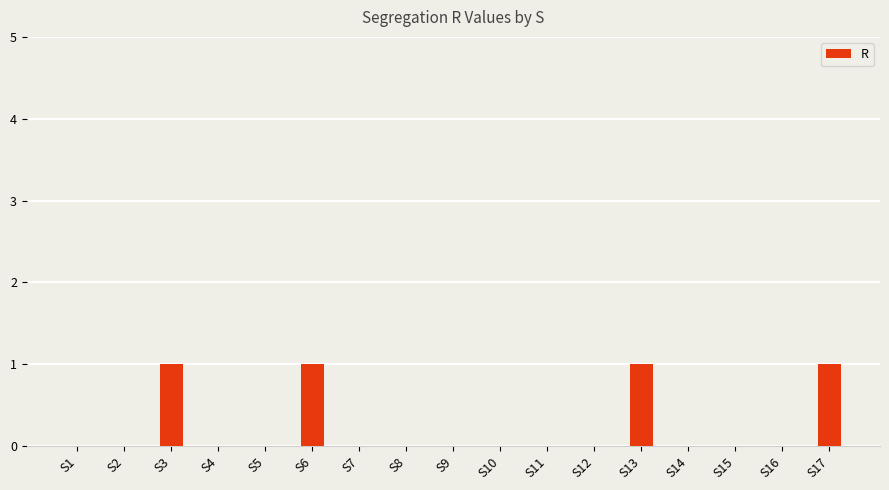

Are the bars horizontal?

No